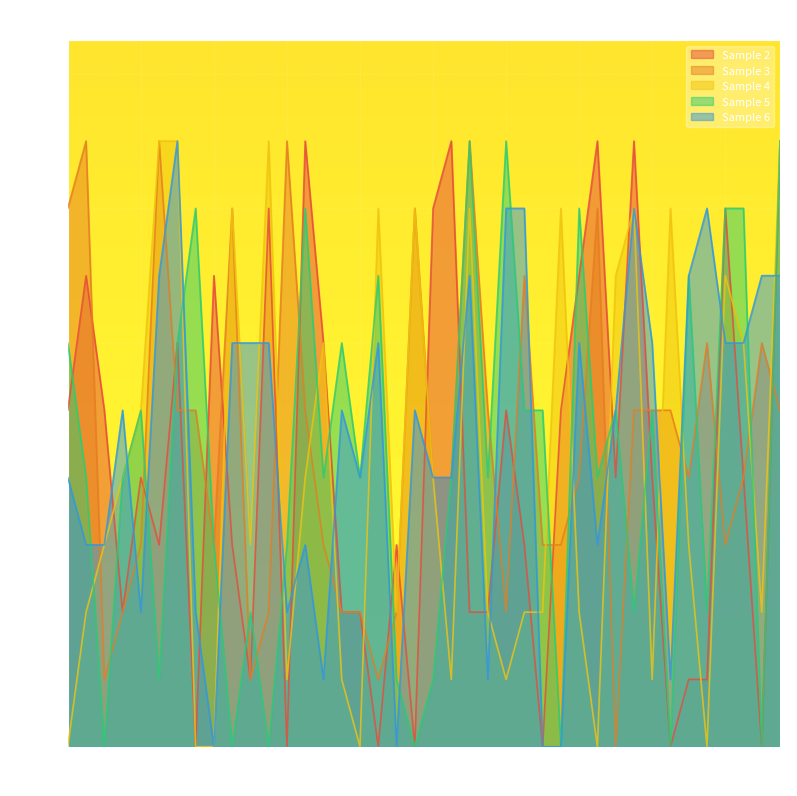

Does the chart display data point markers on the line(s)?

No